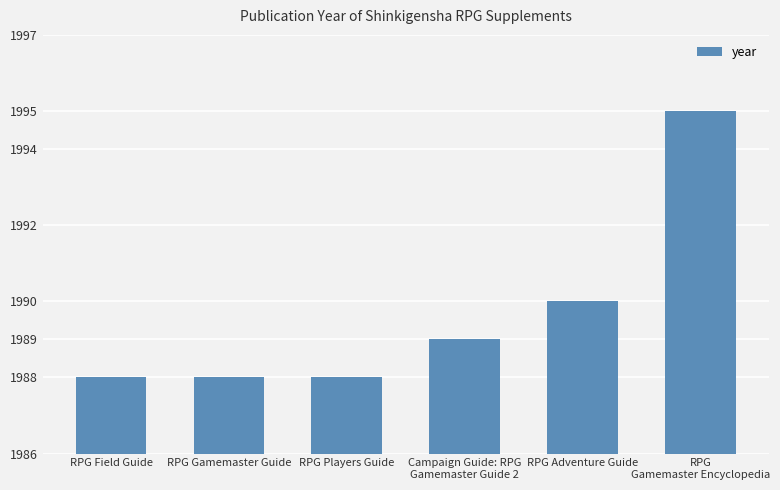

What is the label of the 2nd bar from the left?

RPG Gamemaster Guide